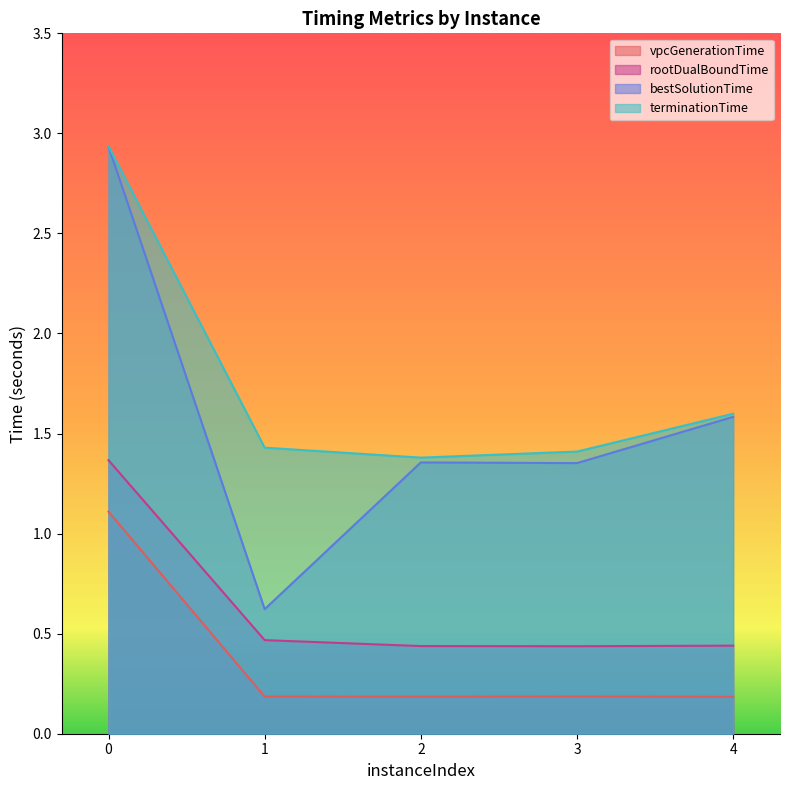

The value of bestSolutionTime at 4 is 1.6. True or false?

True